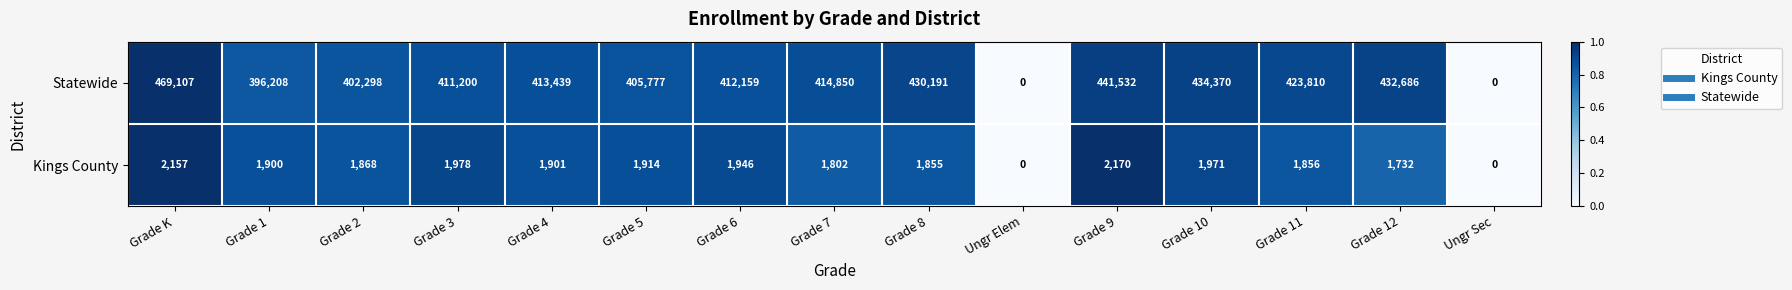

What is the difference between the maximum and minimum values in the Kings County series?

2170